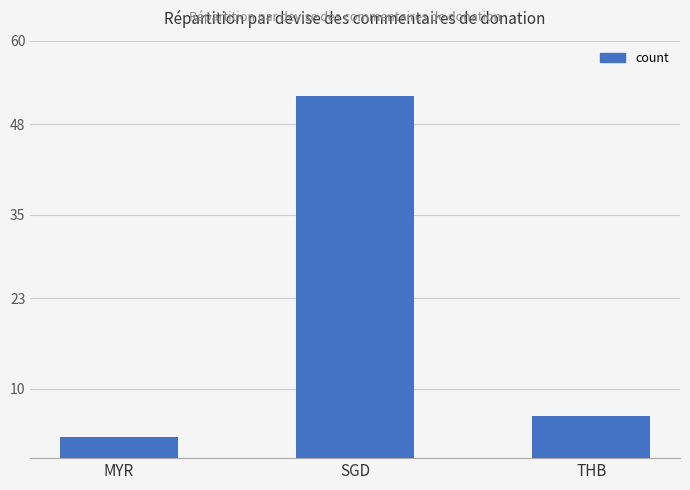

What is the difference between the maximum and second lowest values?

46